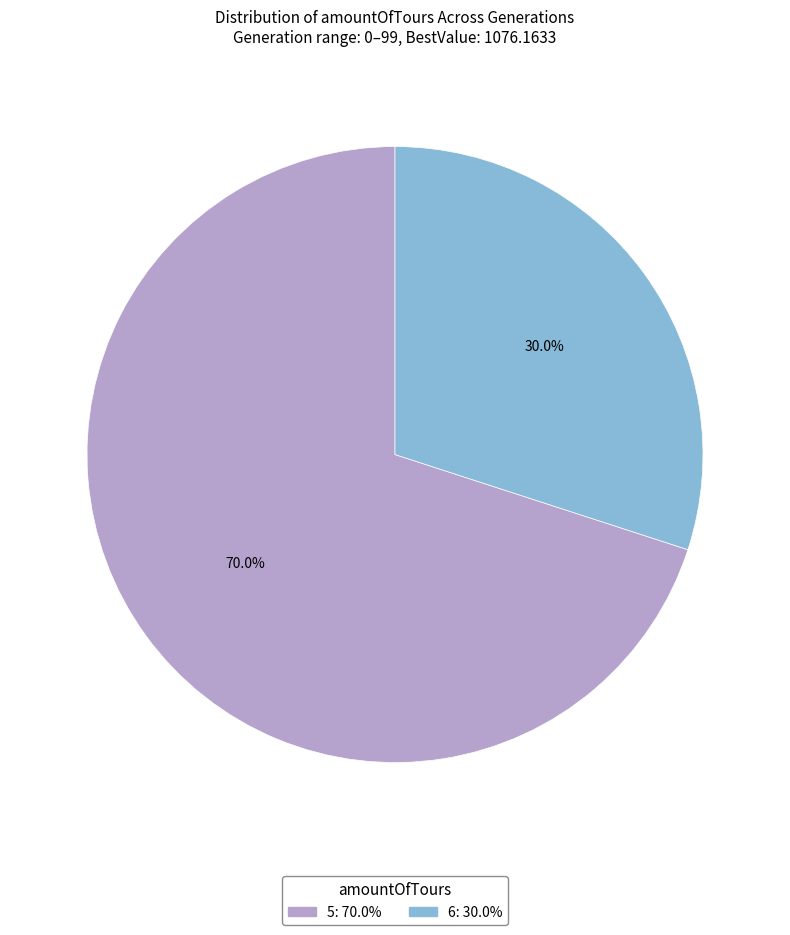

Which category has the biggest portion of the pie?

5